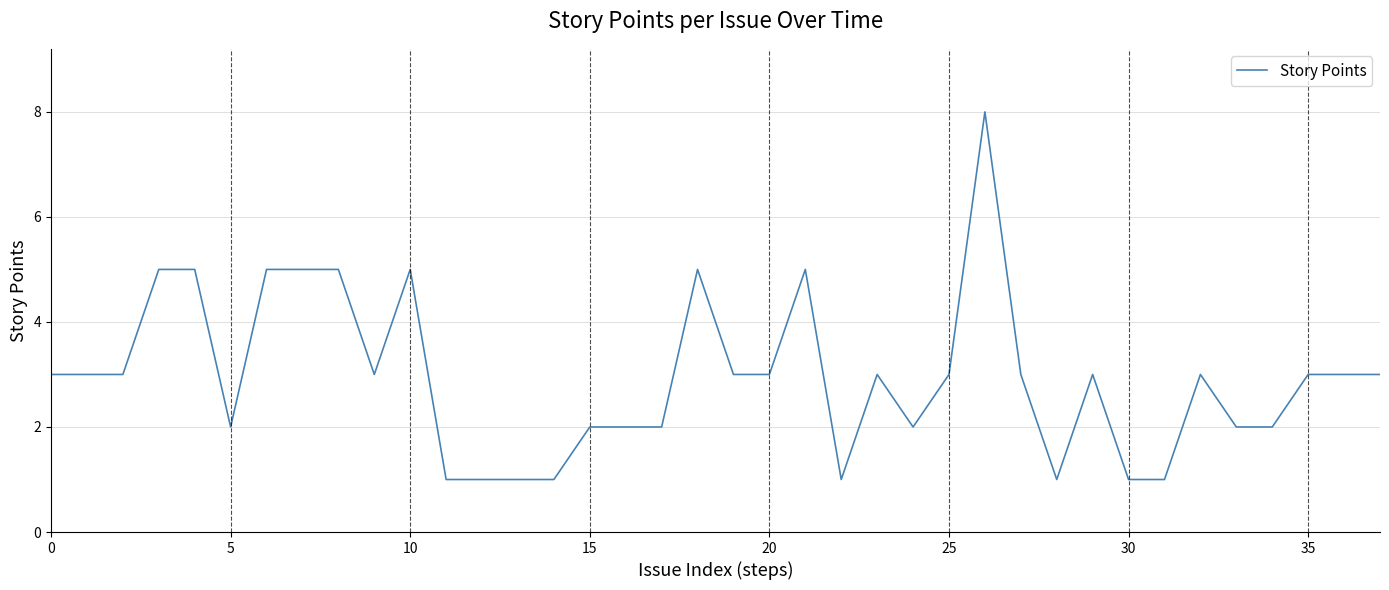

What is the difference between the maximum and minimum values?

7